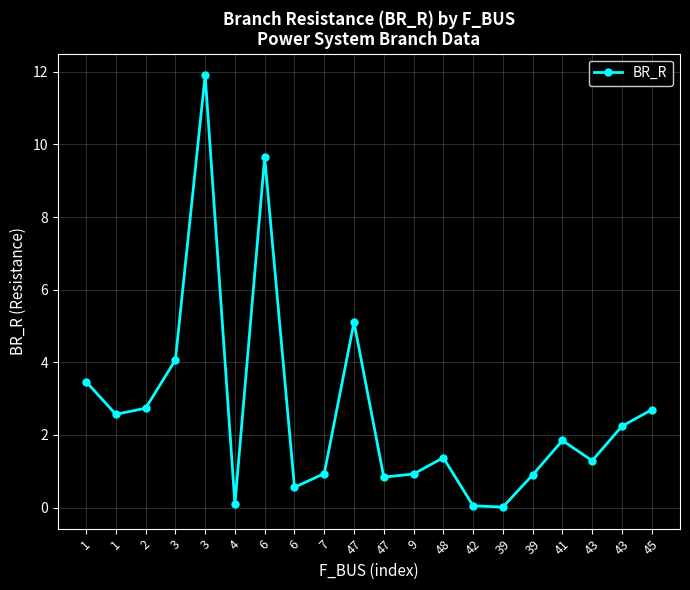

Reading right to left, extract all data points from this chart.

2.7	2.2	1.3	1.8	0.9	0.0	0.0	1.4	0.9	0.8	5.1	0.9	0.6	9.6	0.1	11.9	4.1	2.7	2.6	3.5